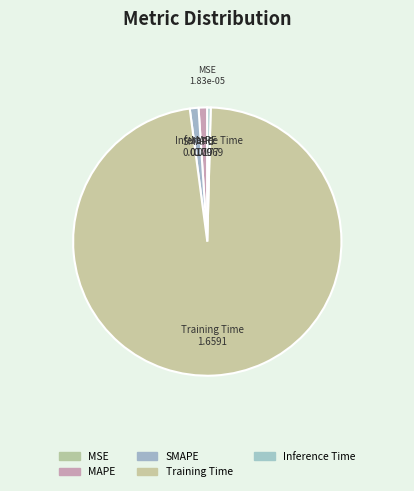

To the nearest percent, what portion does MAPE represent?

1%